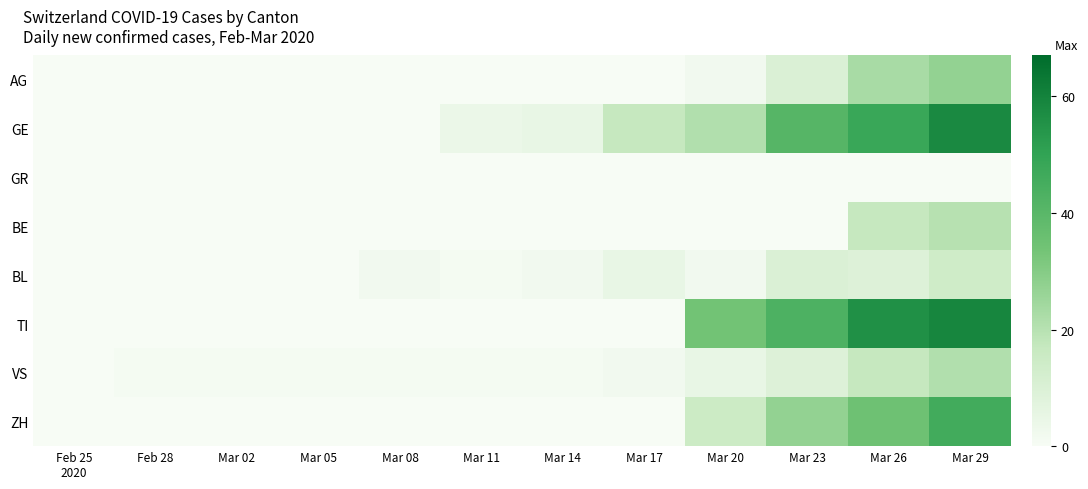

Reading left to right, extract all data points from this chart.

AG: Feb 25
2020=0	Feb 28=0	Mar 02=0	Mar 05=0	Mar 08=0	Mar 11=0	Mar 14=0	Mar 17=0	Mar 20=2	Mar 23=10	Mar 26=23	Mar 29=27
GE: Feb 25
2020=0	Feb 28=0	Mar 02=0	Mar 05=0	Mar 08=0	Mar 11=4	Mar 14=5	Mar 17=17	Mar 20=21	Mar 23=41	Mar 26=48	Mar 29=58
GR: Feb 25
2020=0	Feb 28=0	Mar 02=0	Mar 05=0	Mar 08=0	Mar 11=0	Mar 14=0	Mar 17=0	Mar 20=0	Mar 23=0	Mar 26=0	Mar 29=0
BE: Feb 25
2020=0	Feb 28=0	Mar 02=0	Mar 05=0	Mar 08=0	Mar 11=0	Mar 14=0	Mar 17=0	Mar 20=0	Mar 23=0	Mar 26=17	Mar 29=20
BL: Feb 25
2020=0	Feb 28=0	Mar 02=0	Mar 05=0	Mar 08=2	Mar 11=1	Mar 14=2	Mar 17=5	Mar 20=2	Mar 23=10	Mar 26=9	Mar 29=14
TI: Feb 25
2020=0	Feb 28=0	Mar 02=0	Mar 05=0	Mar 08=0	Mar 11=0	Mar 14=0	Mar 17=0	Mar 20=34	Mar 23=43	Mar 26=56	Mar 29=59
VS: Feb 25
2020=0	Feb 28=1	Mar 02=1	Mar 05=1	Mar 08=1	Mar 11=1	Mar 14=1	Mar 17=2	Mar 20=5	Mar 23=9	Mar 26=17	Mar 29=21
ZH: Feb 25
2020=0	Feb 28=0	Mar 02=0	Mar 05=0	Mar 08=0	Mar 11=0	Mar 14=0	Mar 17=0	Mar 20=15	Mar 23=27	Mar 26=35	Mar 29=46